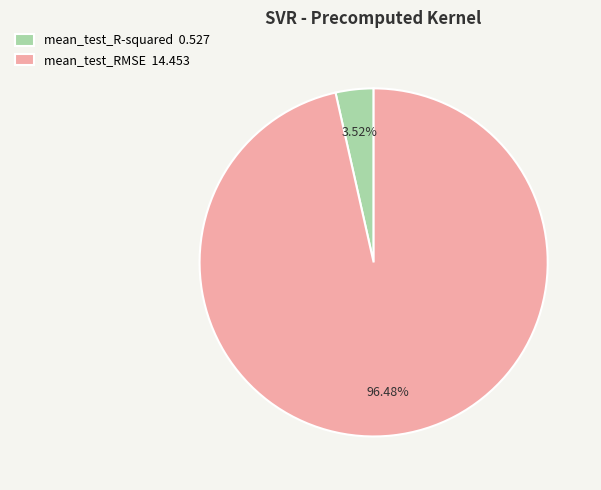

Rank the categories by value from highest to lowest.

mean_test_RMSE, mean_test_R-squared